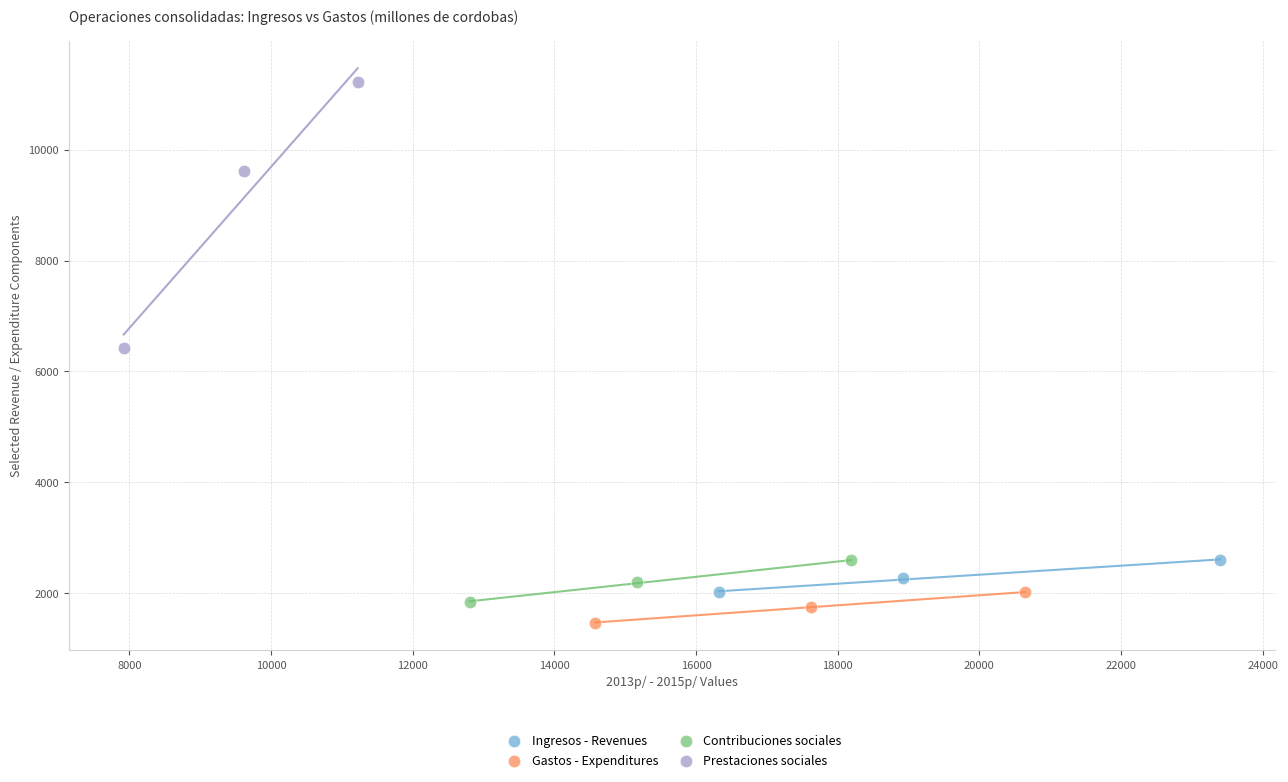

Which series has the widest spread of Y values?

Prestaciones sociales